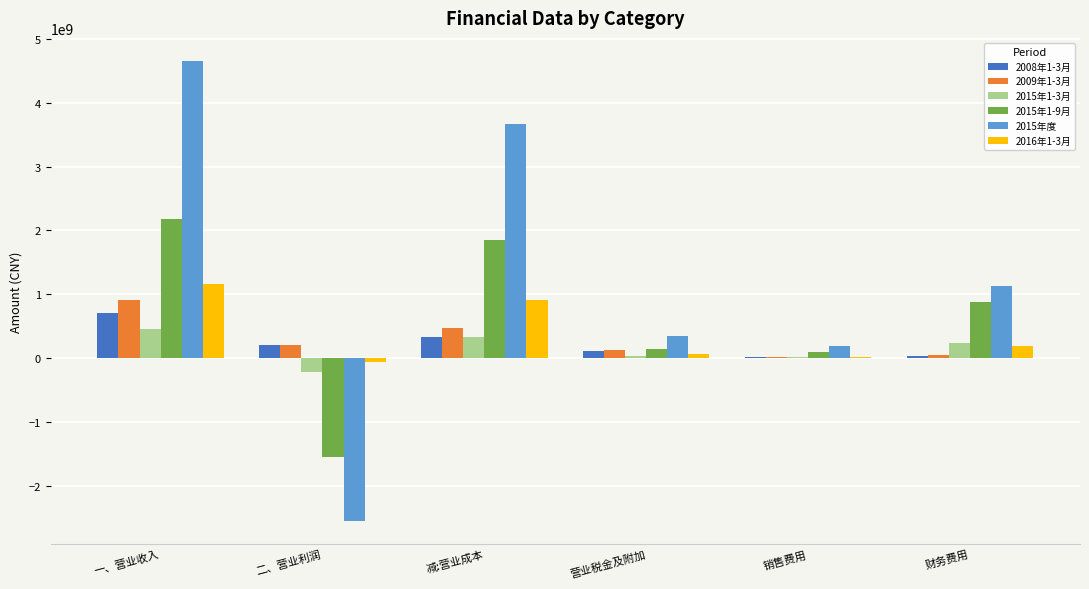

The value of 2008年1-3月 at 减:营业成本 is 332137997.2. True or false?

True